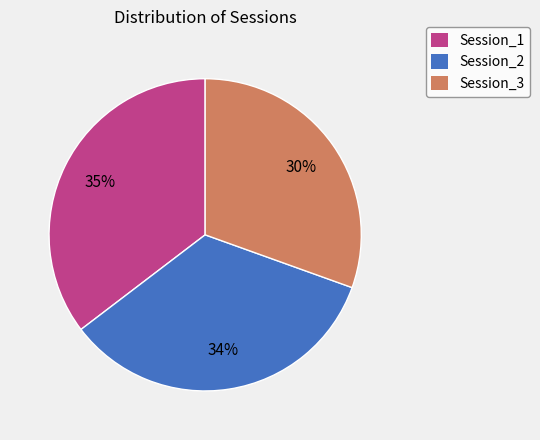

What percentage is the Session_1 slice, to the nearest percent?

35%